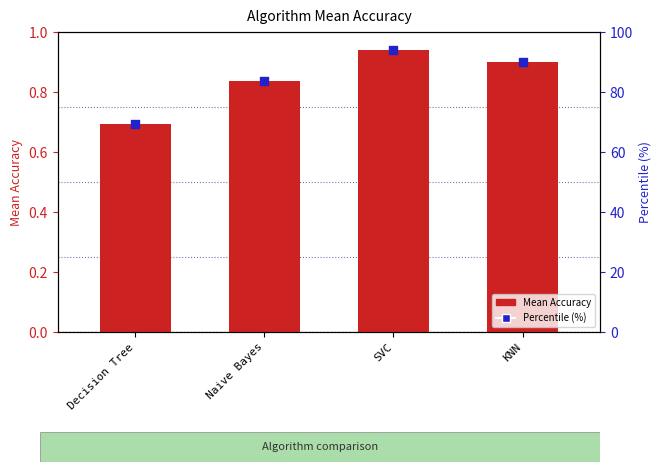

At which category is the sum across all series the highest?

SVC